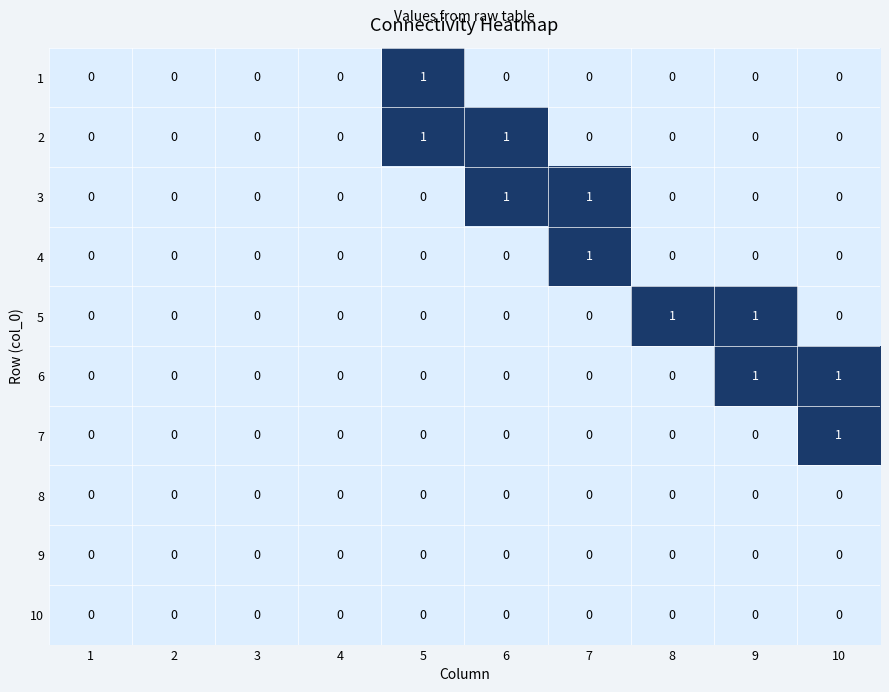

Is it true that 6 equals 2 at 10?

False